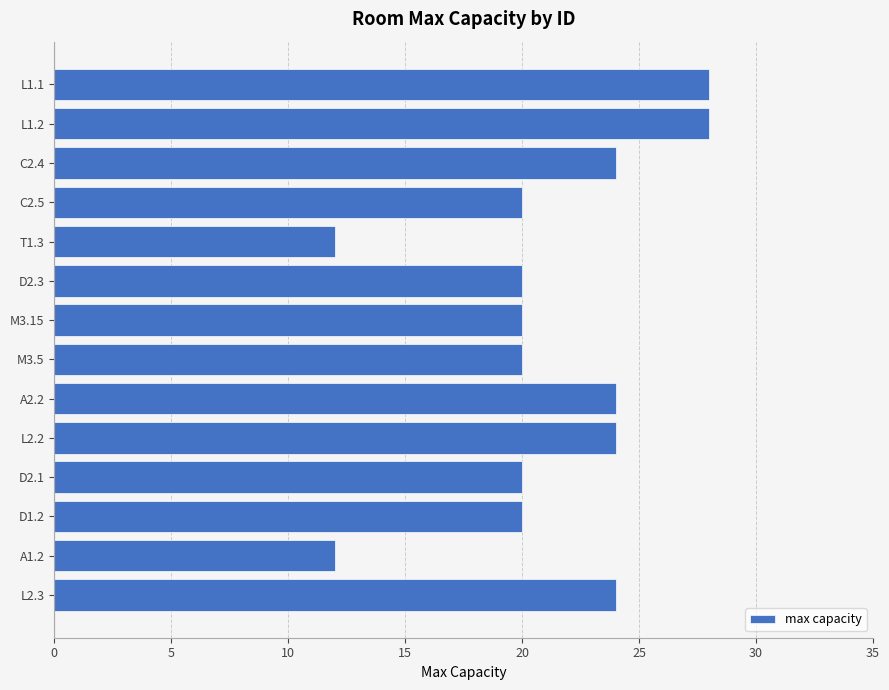

Reading bottom to top, extract all data points from this chart.

24	12	20	20	24	24	20	20	20	12	20	24	28	28